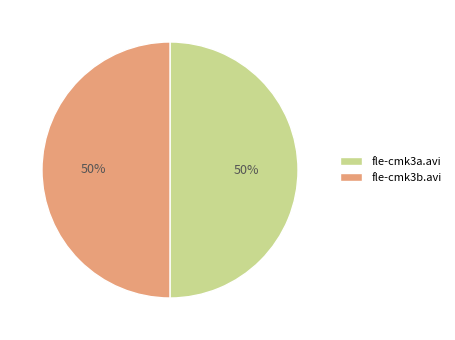

How many segments does this pie chart have?

2